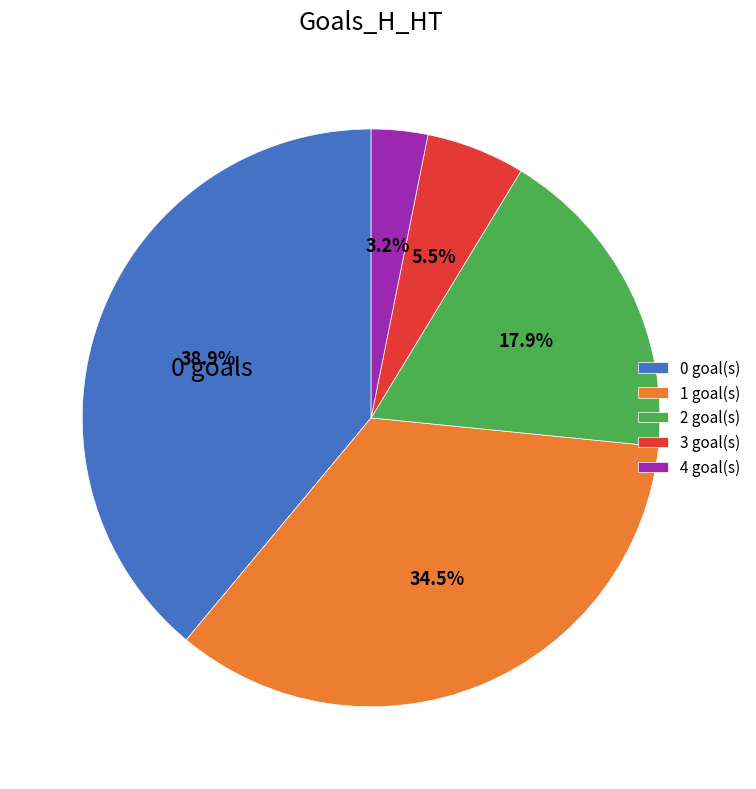

Between 2 goal(s) and 3 goal(s), which is larger?

2 goal(s)